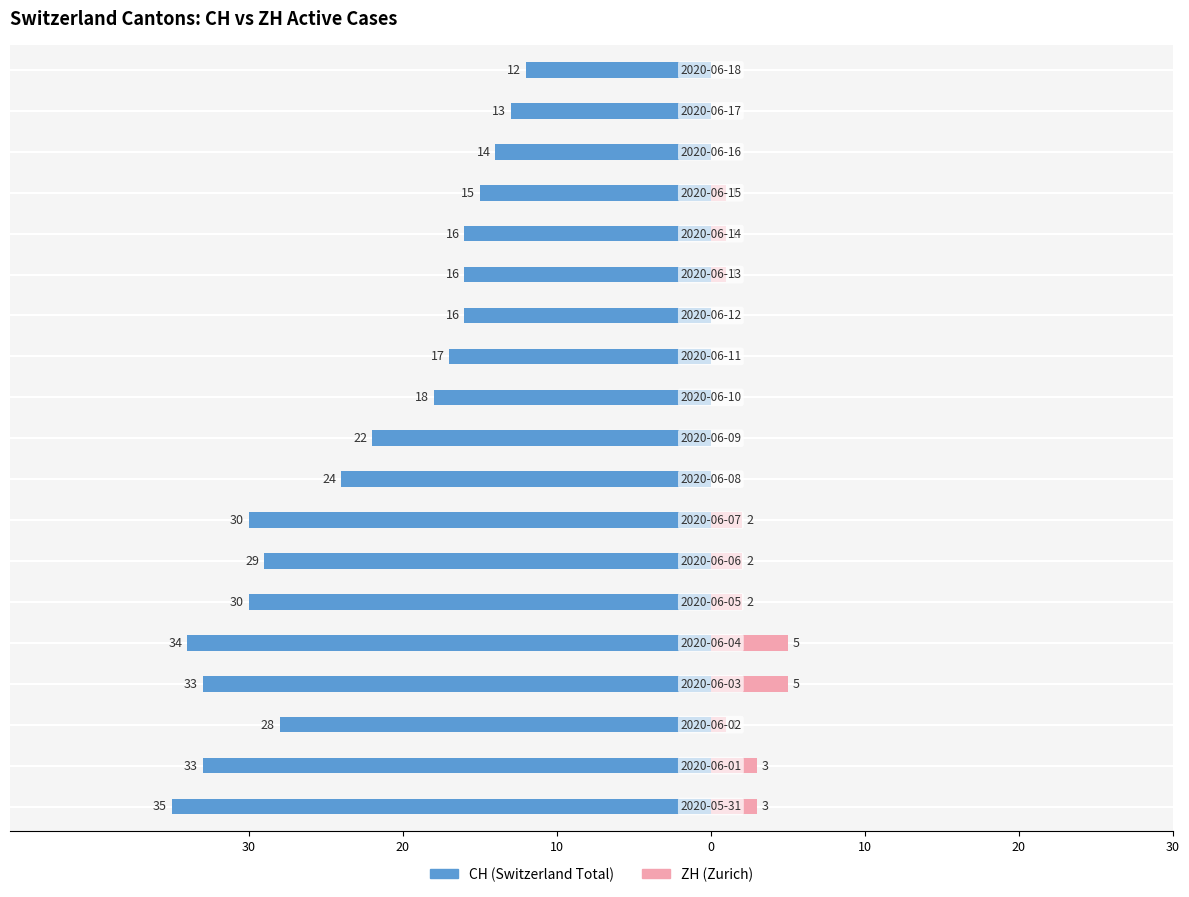

What is the difference between the maximum and second lowest values in the ZH series?

5